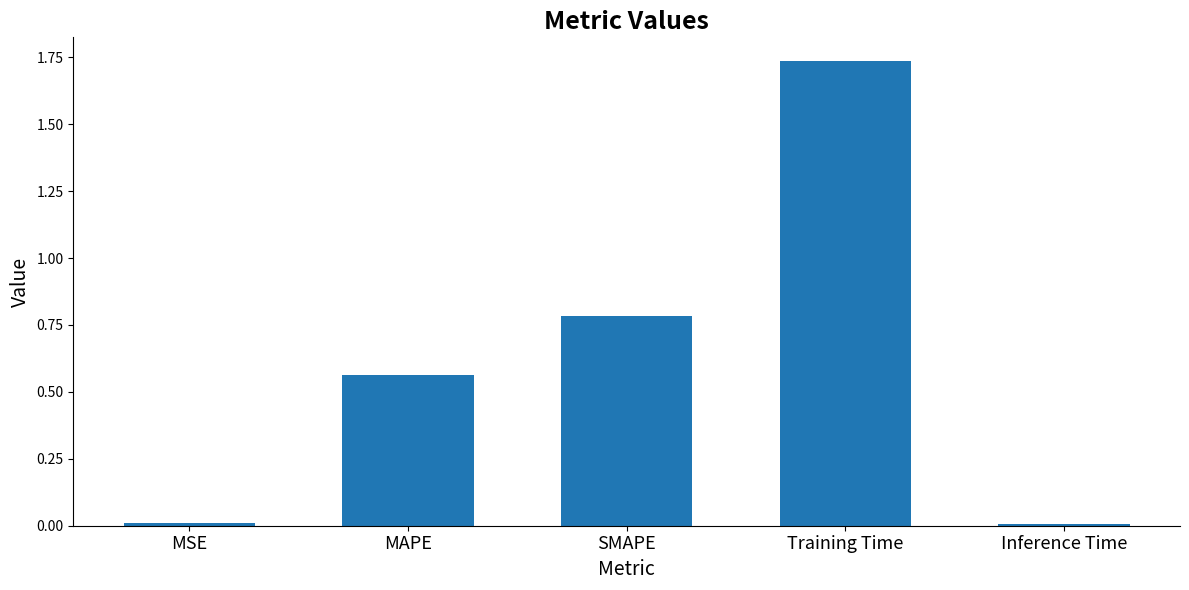

What position from the left is Training Time?

4